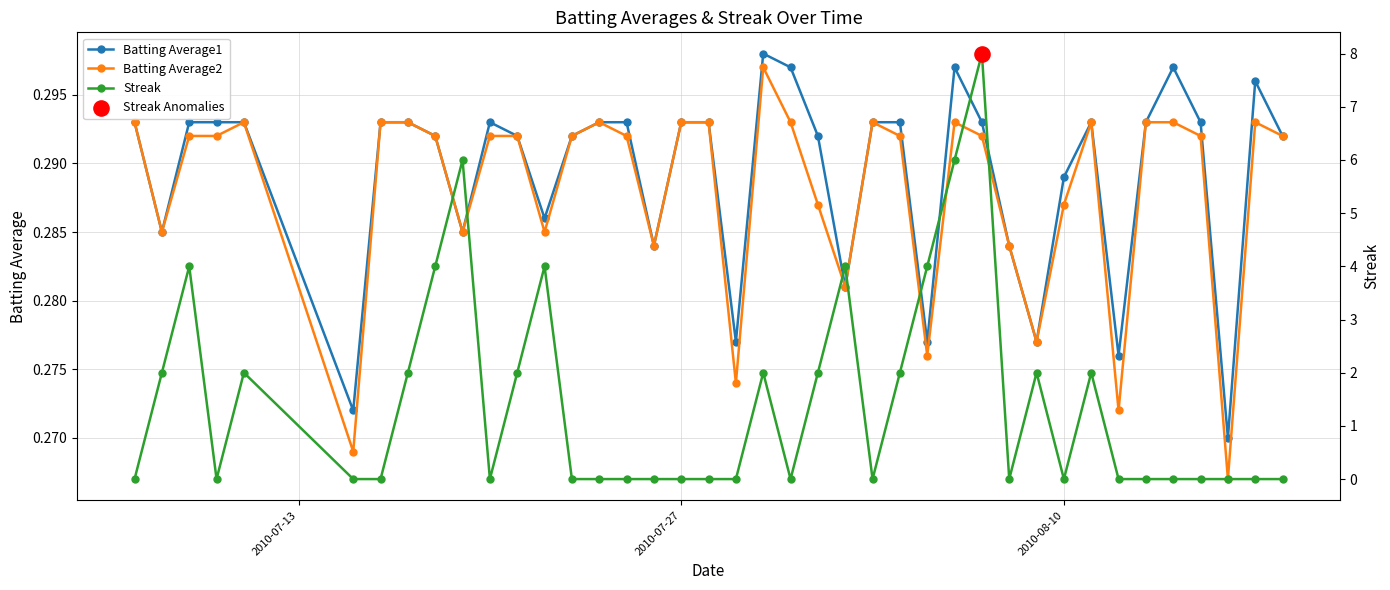

Count the Batting Average1 values in the range 0 to 1.

40